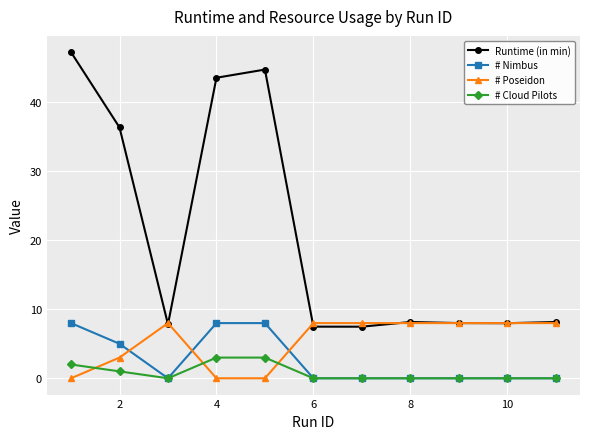

What is the average value of the # Cloud Pilots series?

0.8